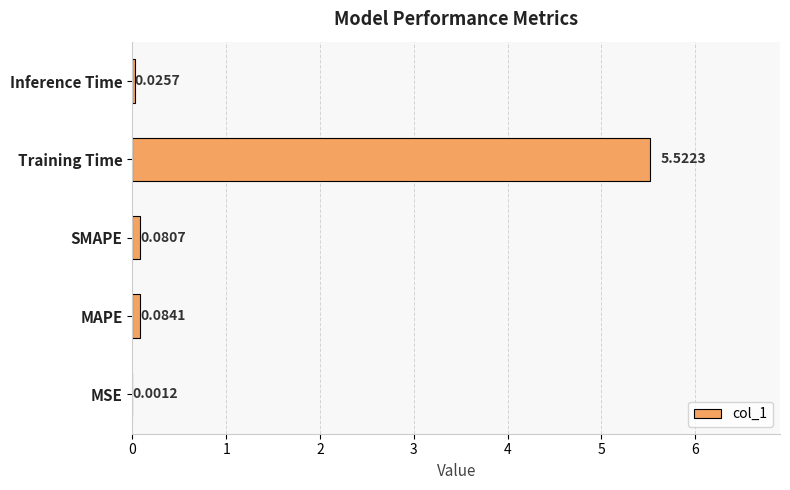

What is the change in value from SMAPE to Training Time?

+5.4